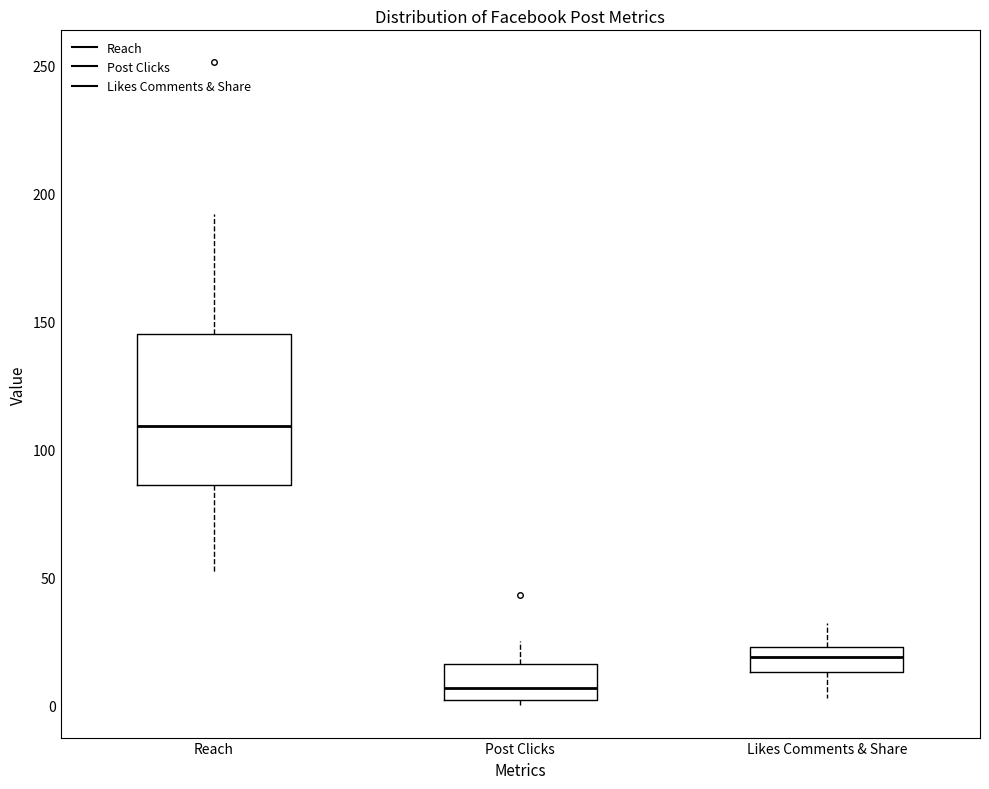

Reading left to right, read every box against the y-axis: the position of its median line, the range the box covers, and the ends of its whiskers. The values are not printed on the chart, so give them approximately, as read against the axis.

Reach: median 110, box 85 to 145, whiskers 50 to 190
Post Clicks: median 5, box 0 to 15, whiskers 0 (just below the box's lower edge) to 25
Likes Comments & Share: median 20, box 15 to 25, whiskers 5 to 30